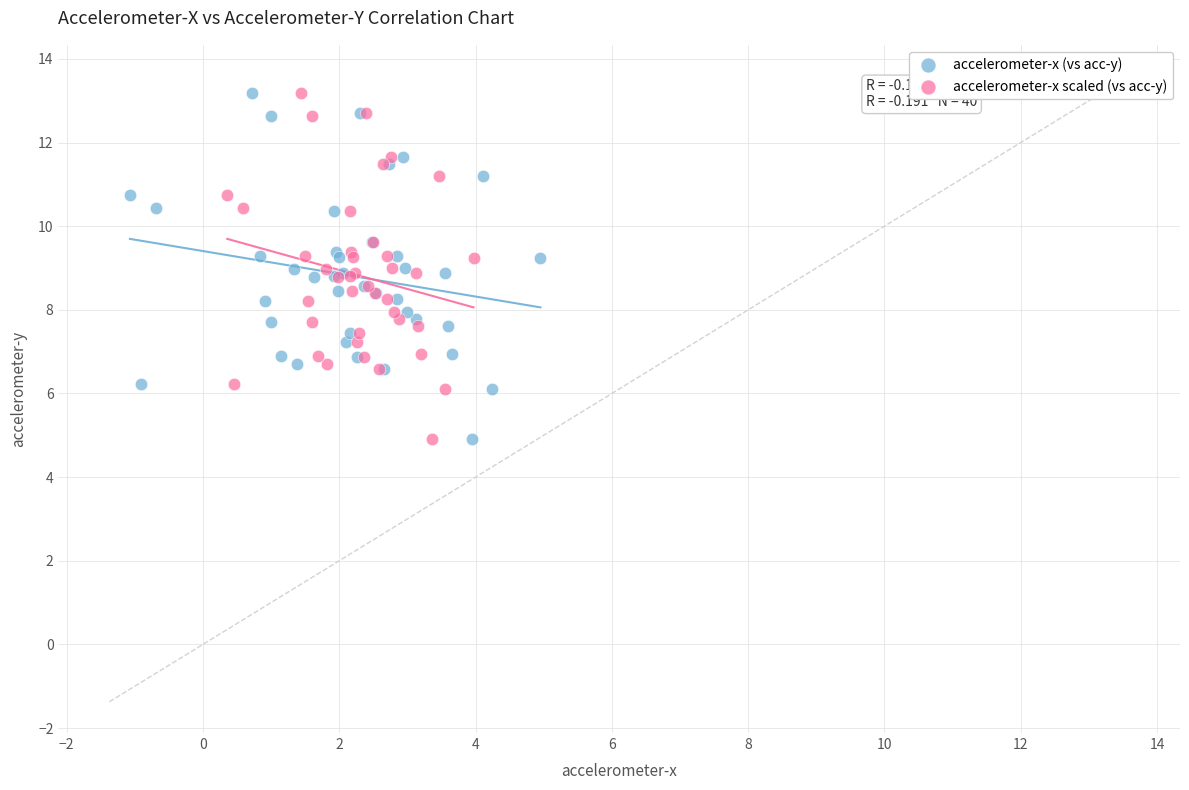

What are all the series names shown in the legend?

accelerometer-x (vs acc-y), accelerometer-x scaled (vs acc-y)